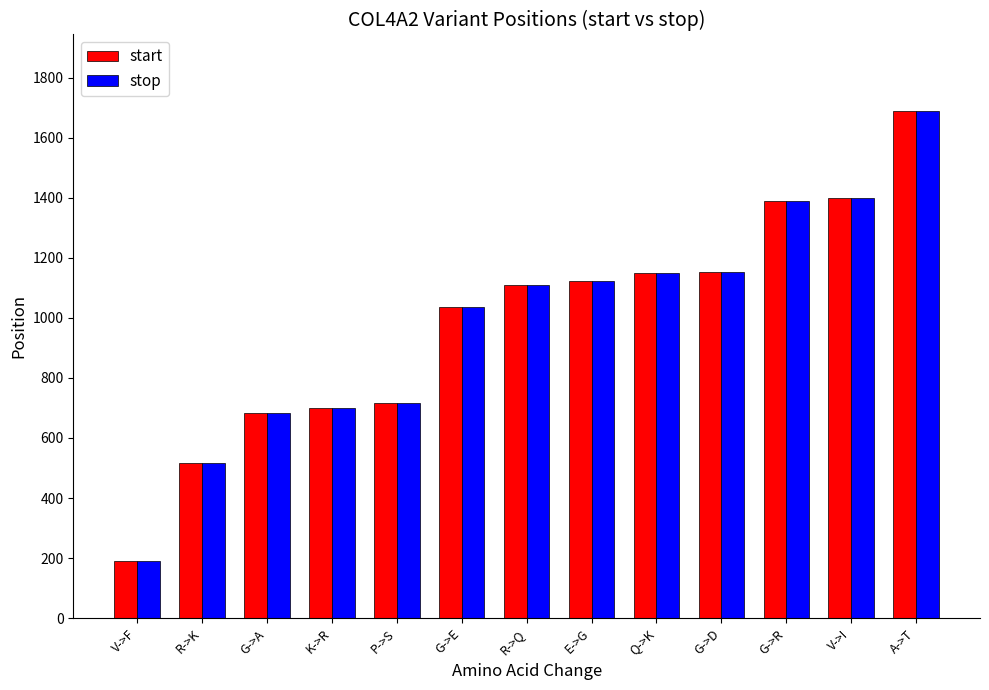

Where is stop nearest to the value 941?

G->E